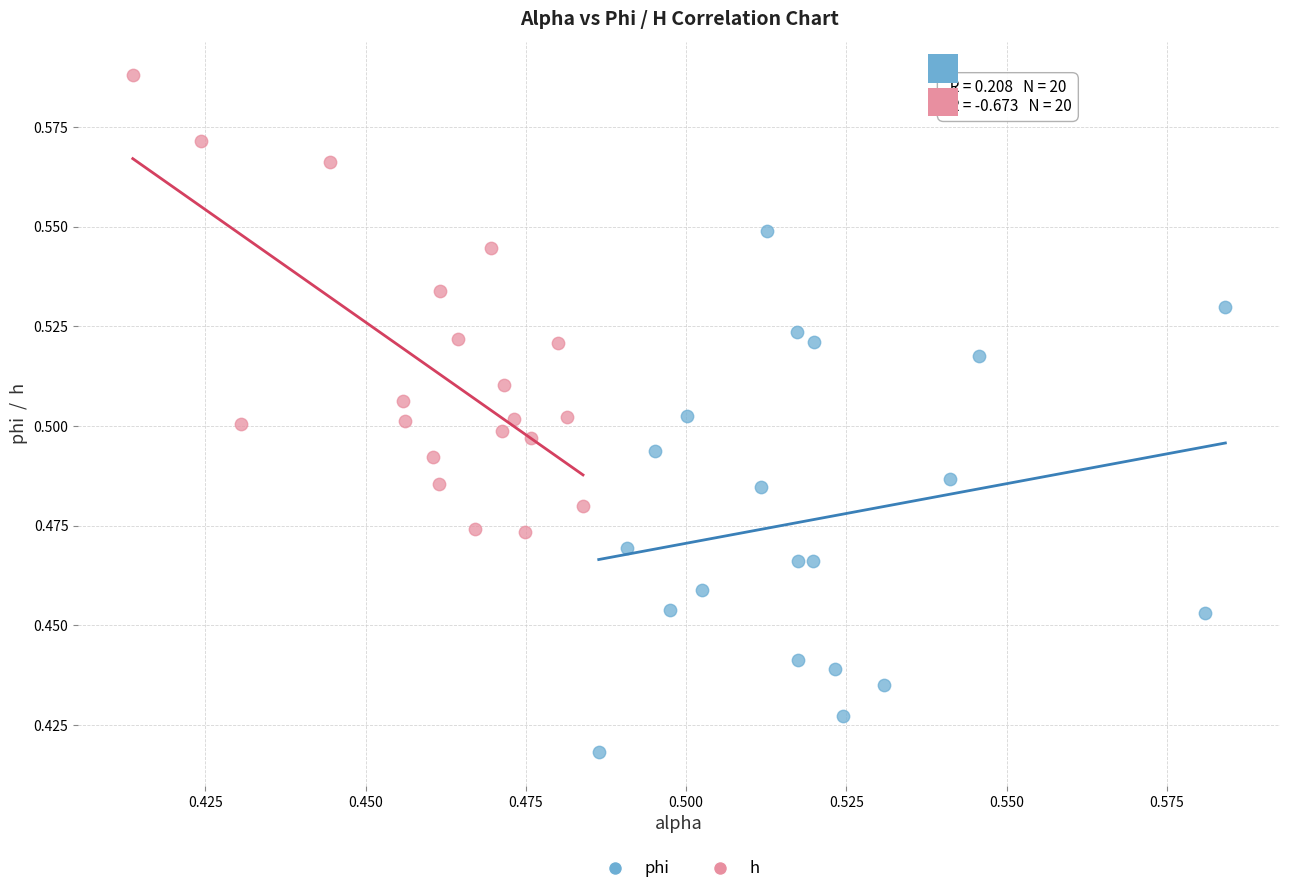

Which series has the widest spread of Y values?

phi